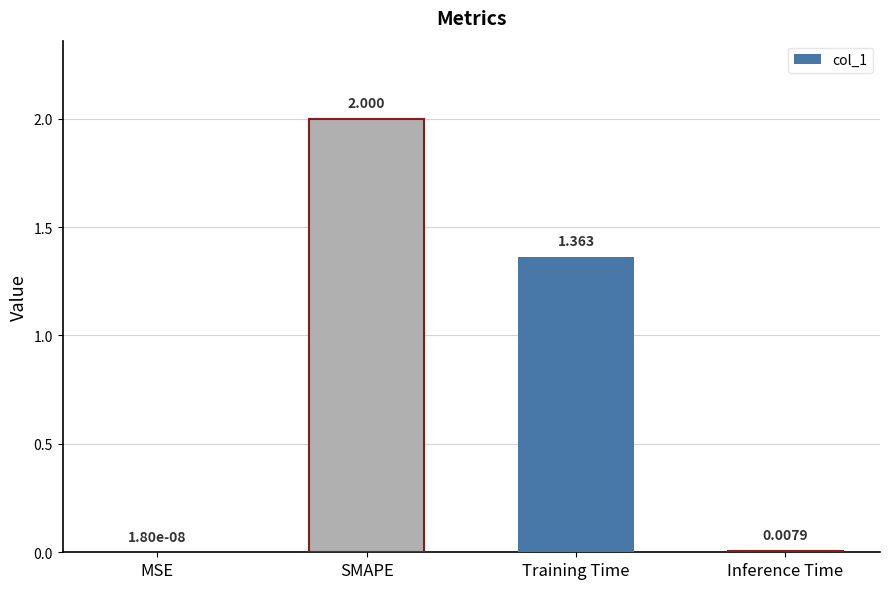

What is the approximate value at SMAPE?

2.0